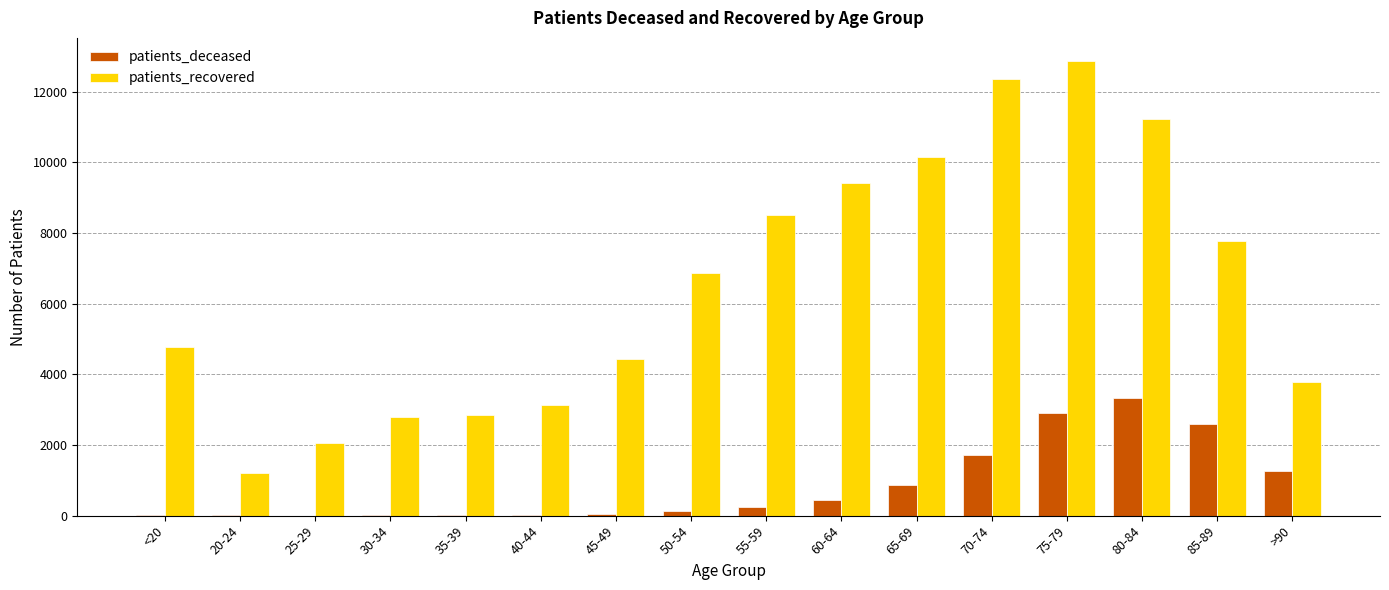

Does the chart contain stacked bars?

No